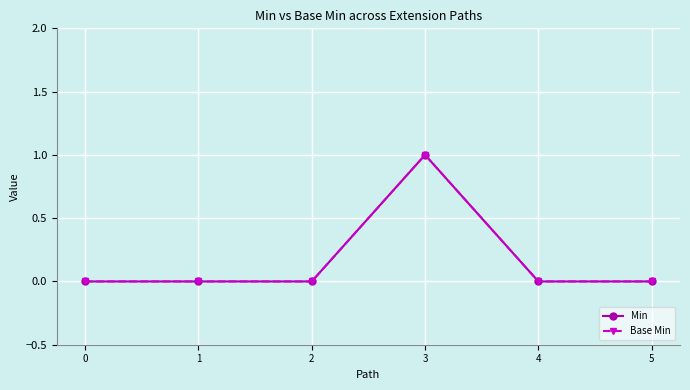

True or false: Base Min and Min intersect in this chart.

False